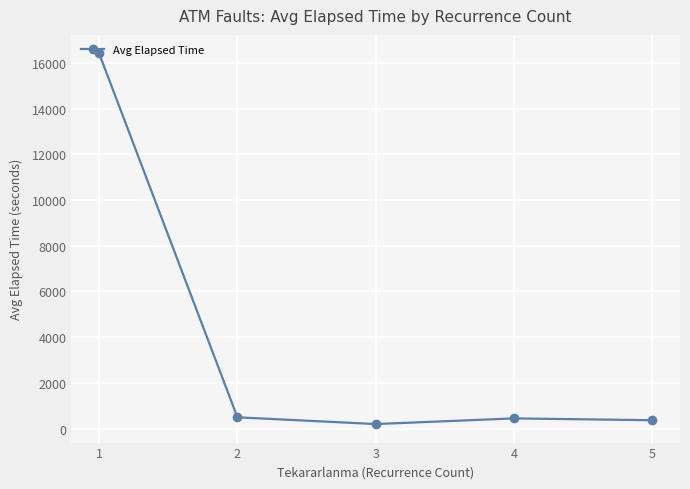

Is it true that the value at 1 is 23254.6?

False